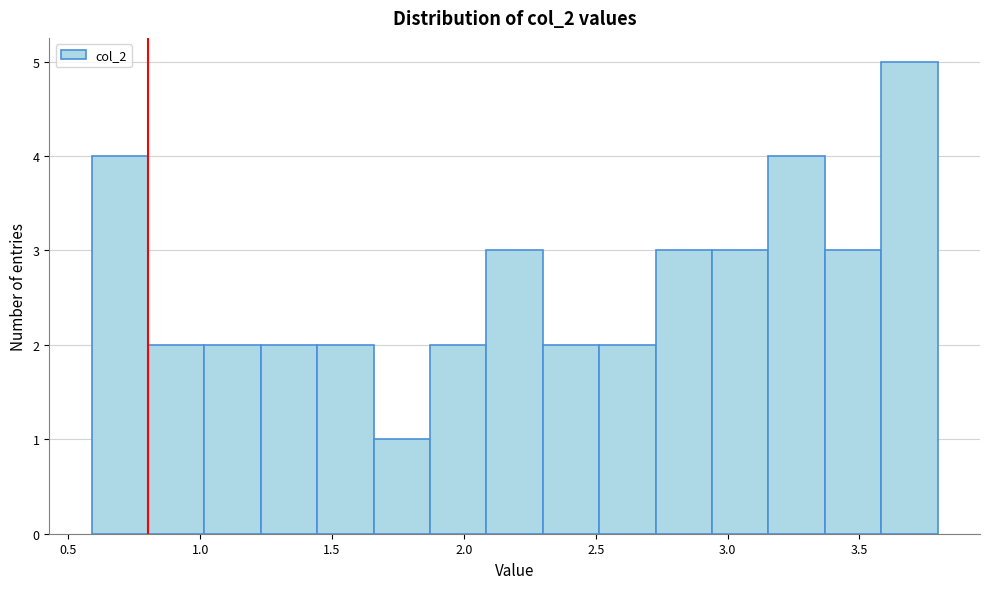

Which range on the x-axis has the tallest bar?

3.60 to 3.80